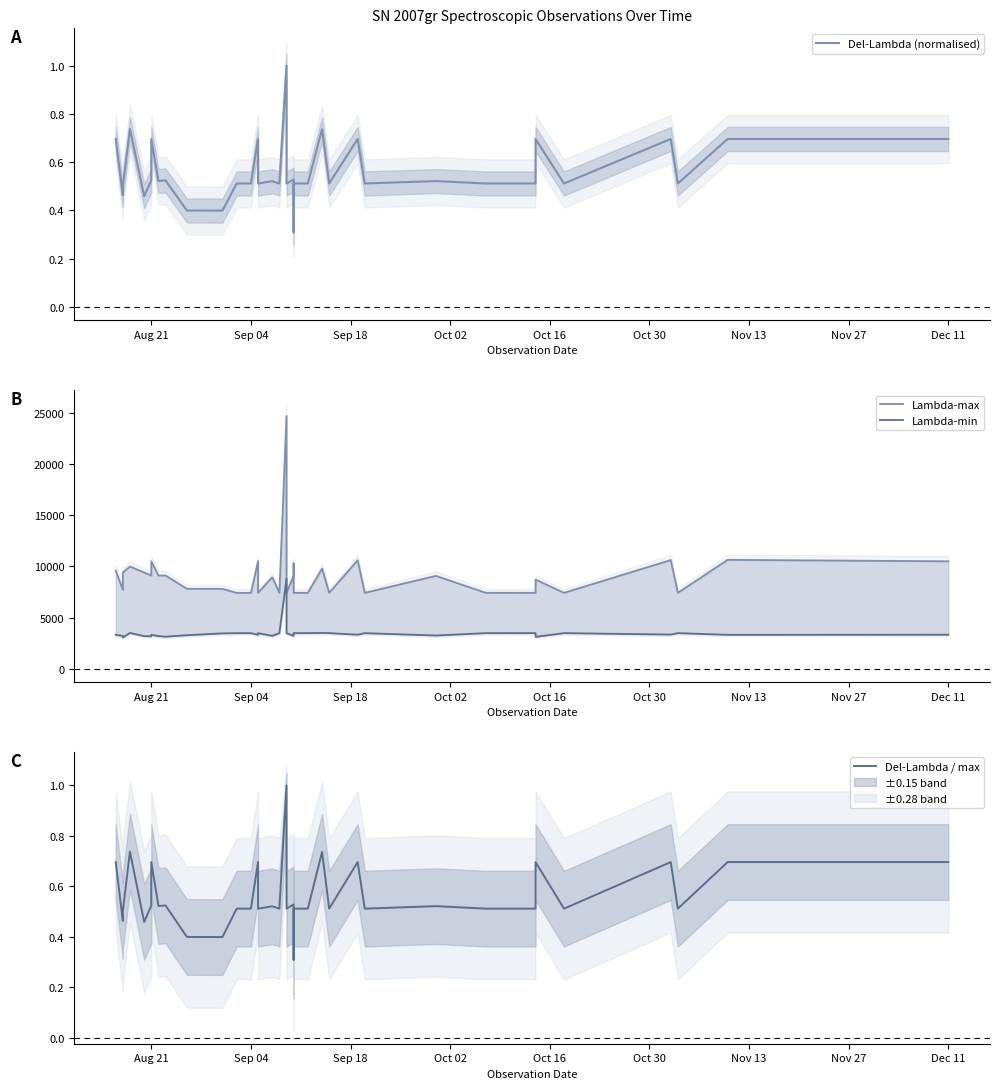

How many values in the Lambda-max series are below 8712?

20